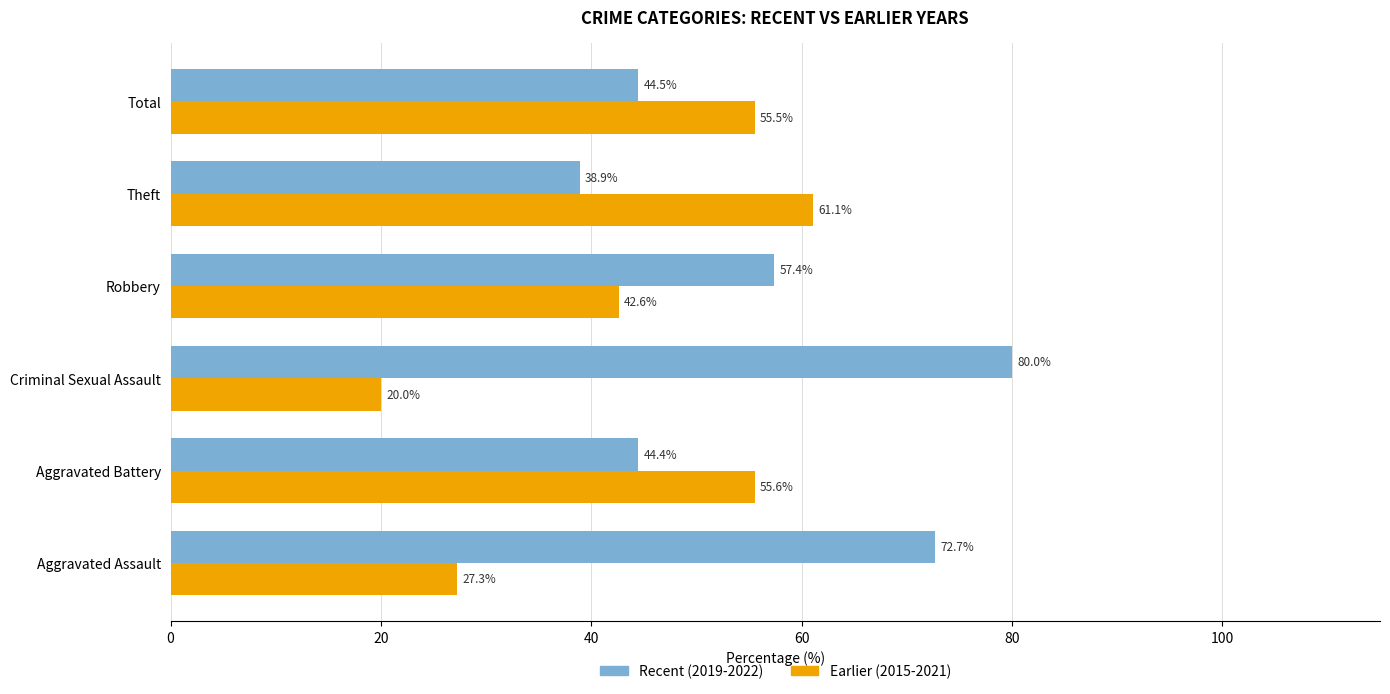

What is the difference between the highest and lowest values at Theft?

22.2